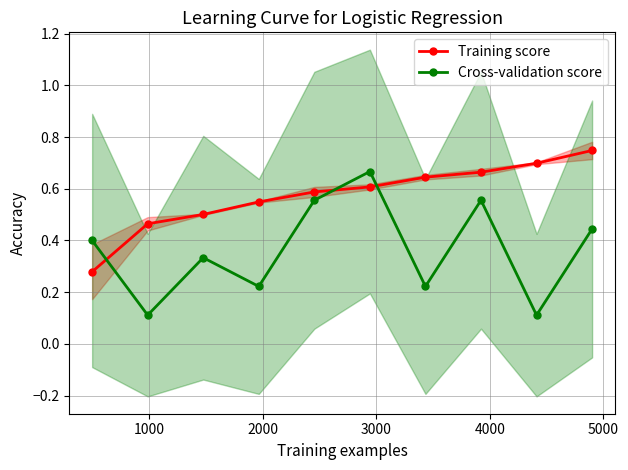

Reading left to right, extract all data points from this chart.

Training score: 0.3	0.5	0.5	0.5	0.6	0.6	0.6	0.7	0.7	0.7
Cross-validation score: 0.4	0.1	0.3	0.2	0.6	0.7	0.2	0.6	0.1	0.4